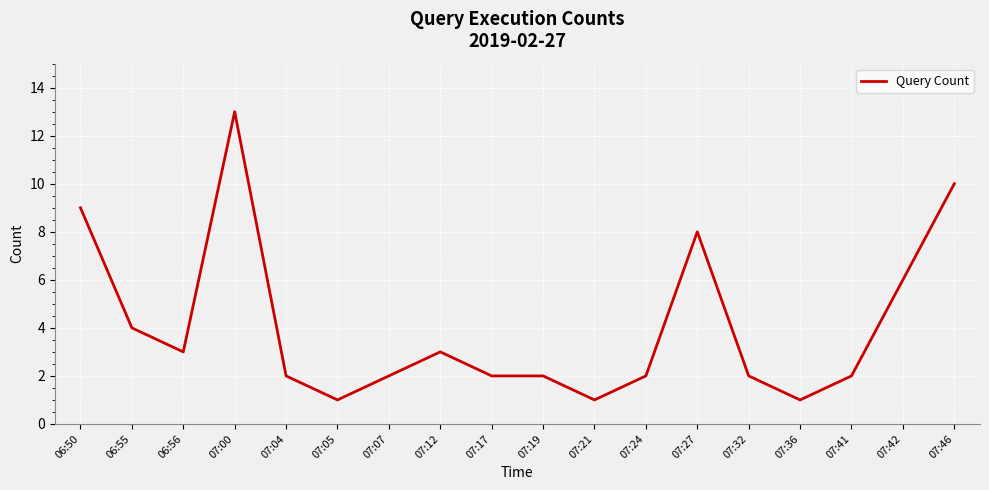

What is the maximum value shown in the chart?

13